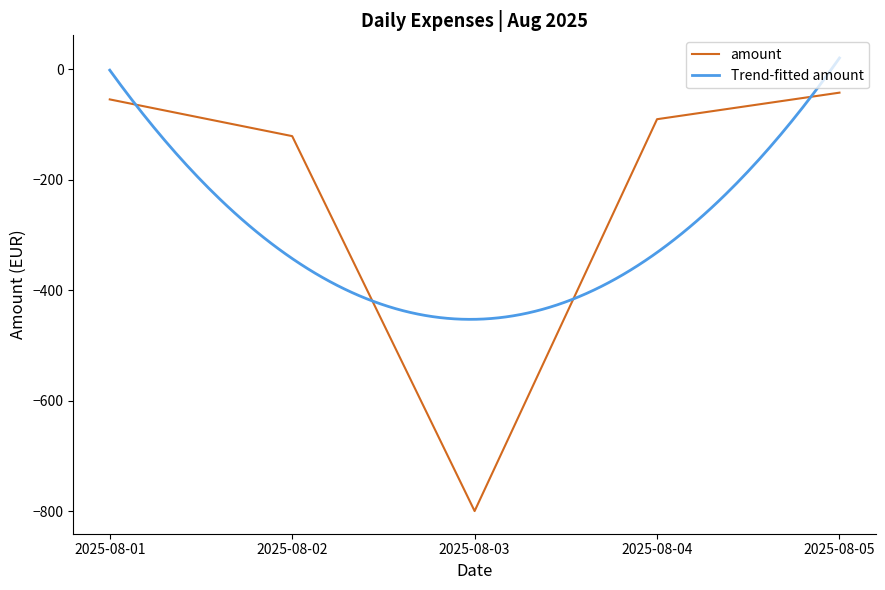

Rank the categories by value from lowest to highest.

2025-08-03, 2025-08-02, 2025-08-04, 2025-08-01, 2025-08-05